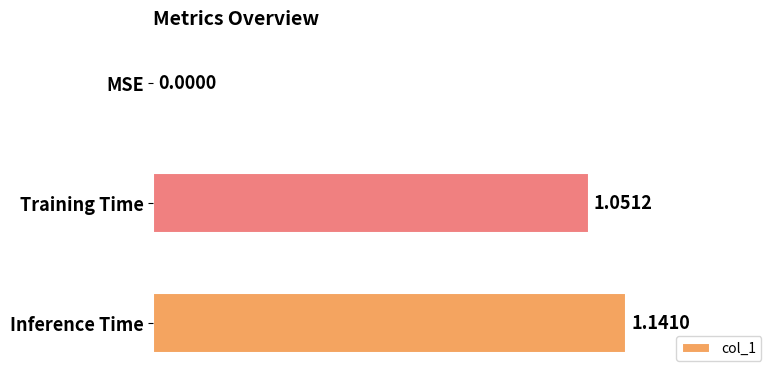

What is the change in value from MSE to Inference Time?

+1.1